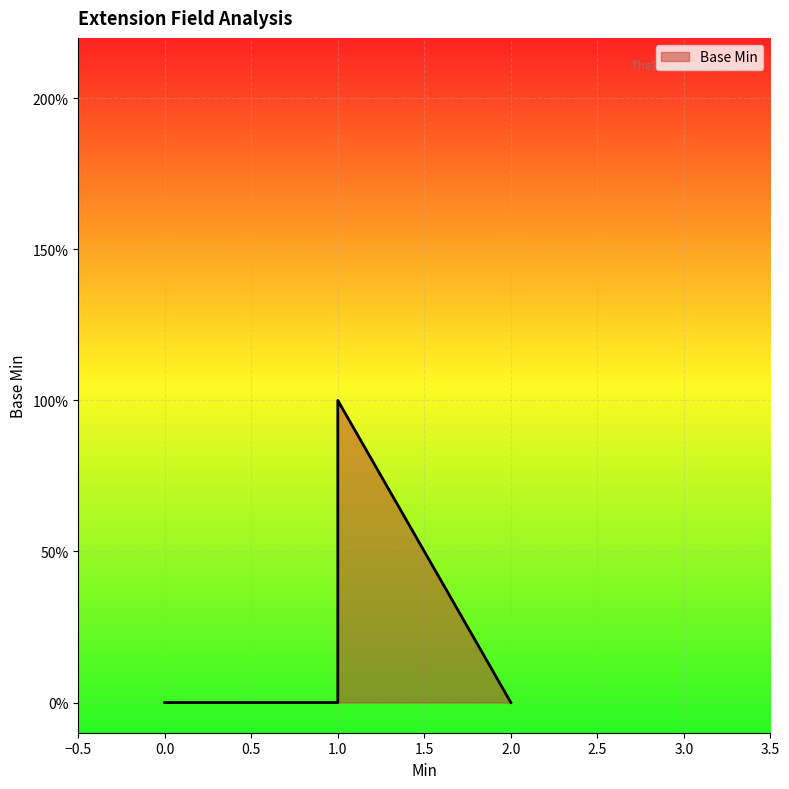

How many values are above zero?

1